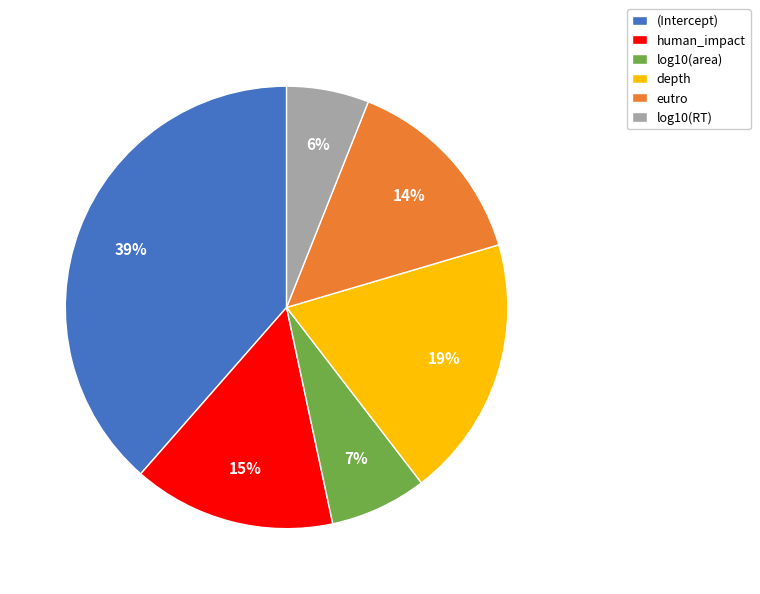

Is it true that eutro is 14% of the pie?

True